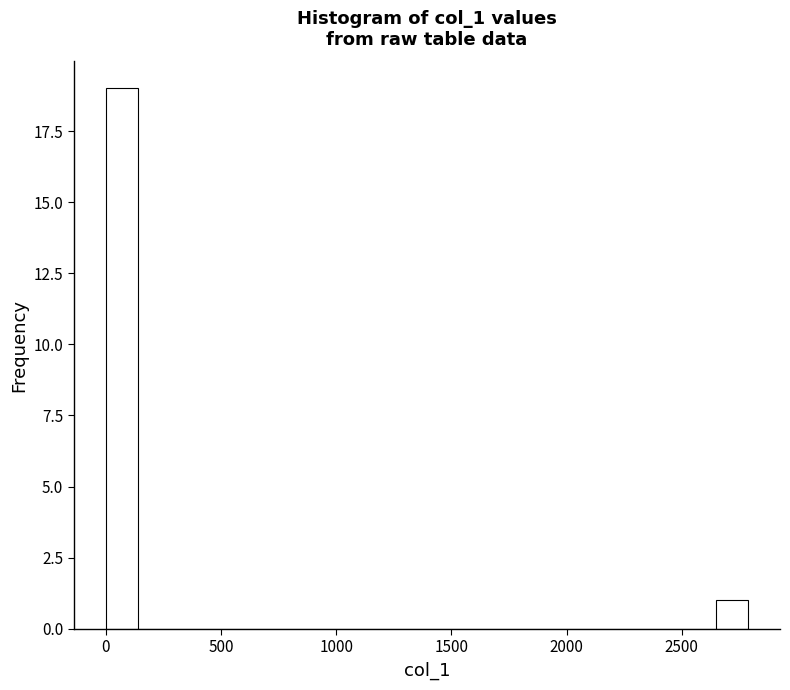

Around what value on the x-axis is the tallest bar? Give the approximate position of its centre, as read against the axis.

50